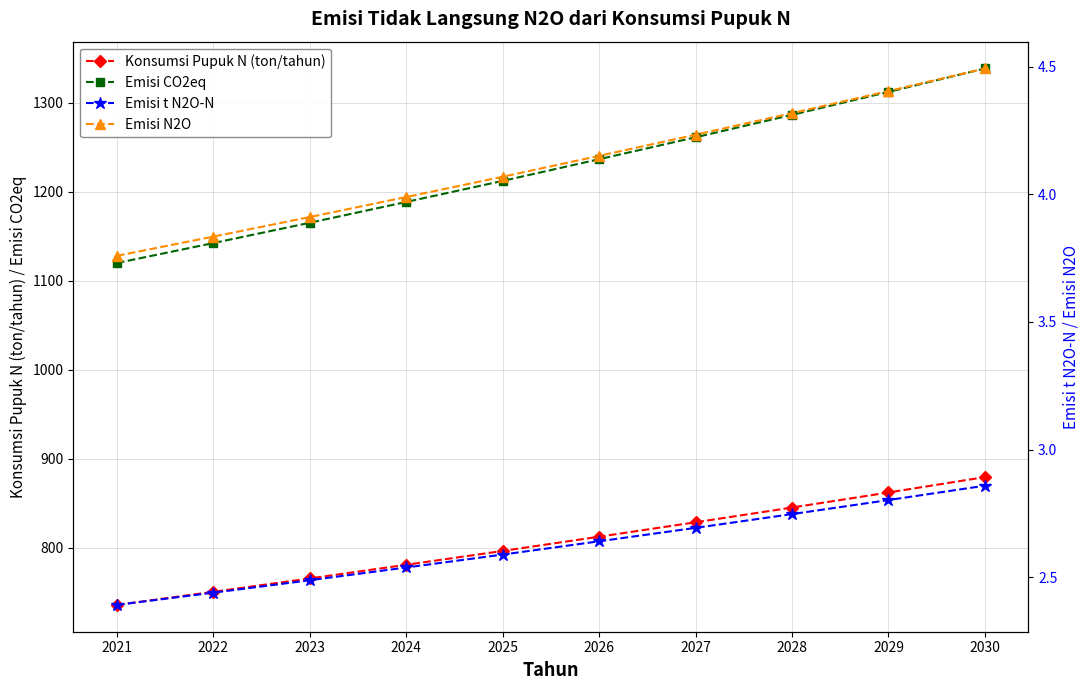

True or false: Emisi N2O has a value of 6.9 at 2022.

False